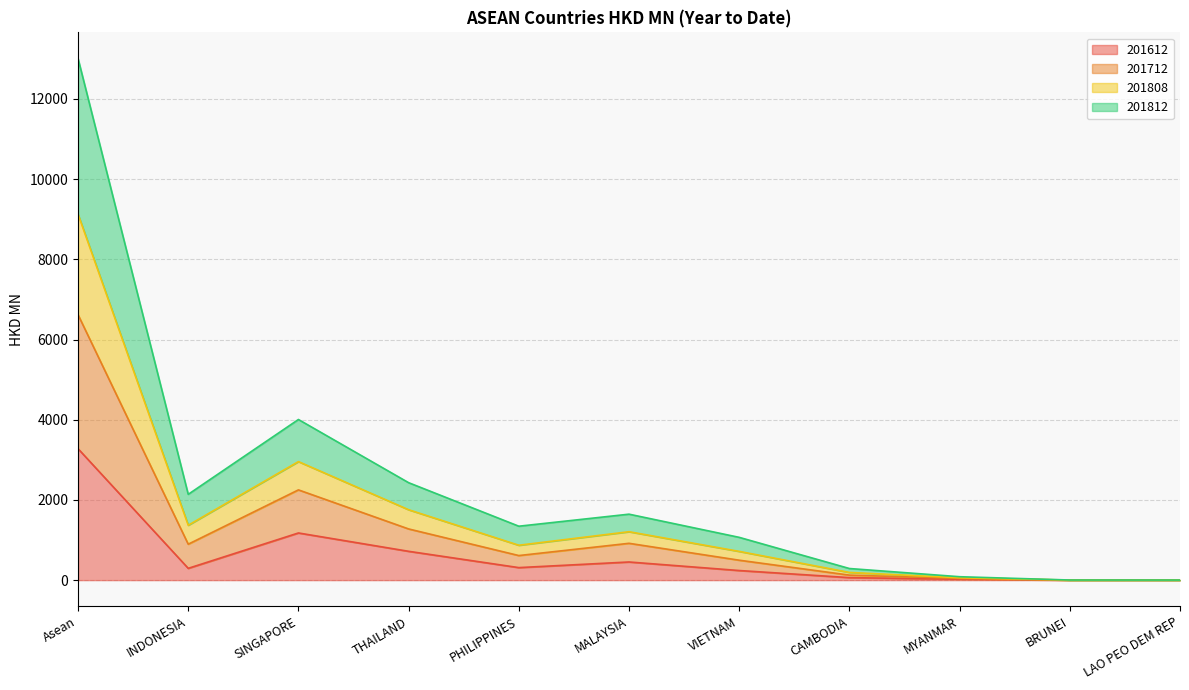

At which label does 201612 reach its peak?

Asean